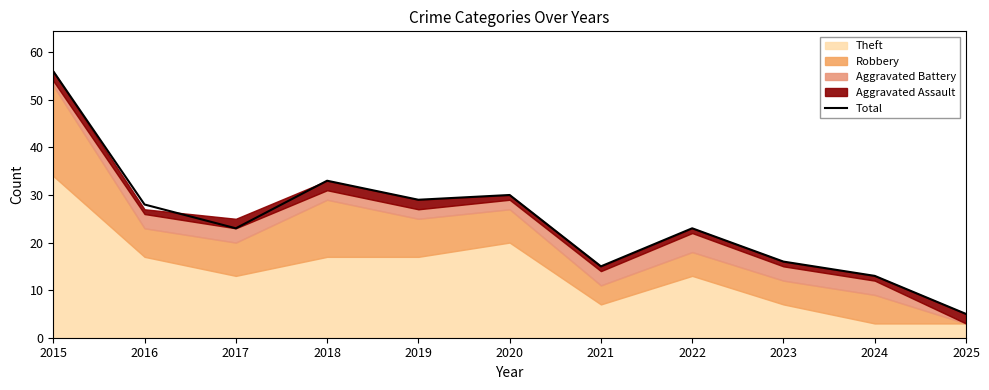

What is the difference between the maximum and minimum values?

51